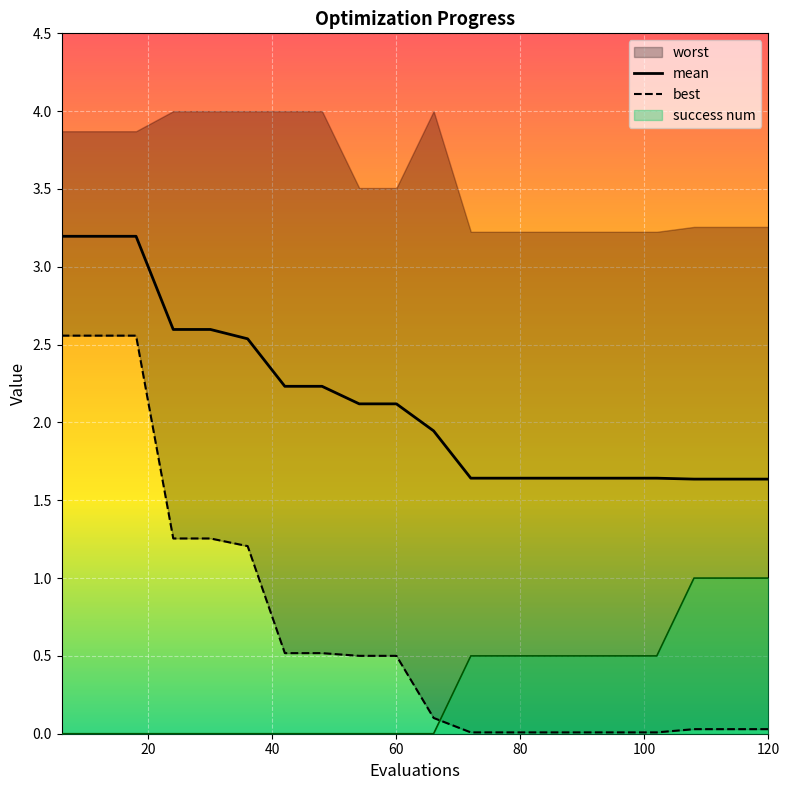

How many values in the mean series exceed 2?

10